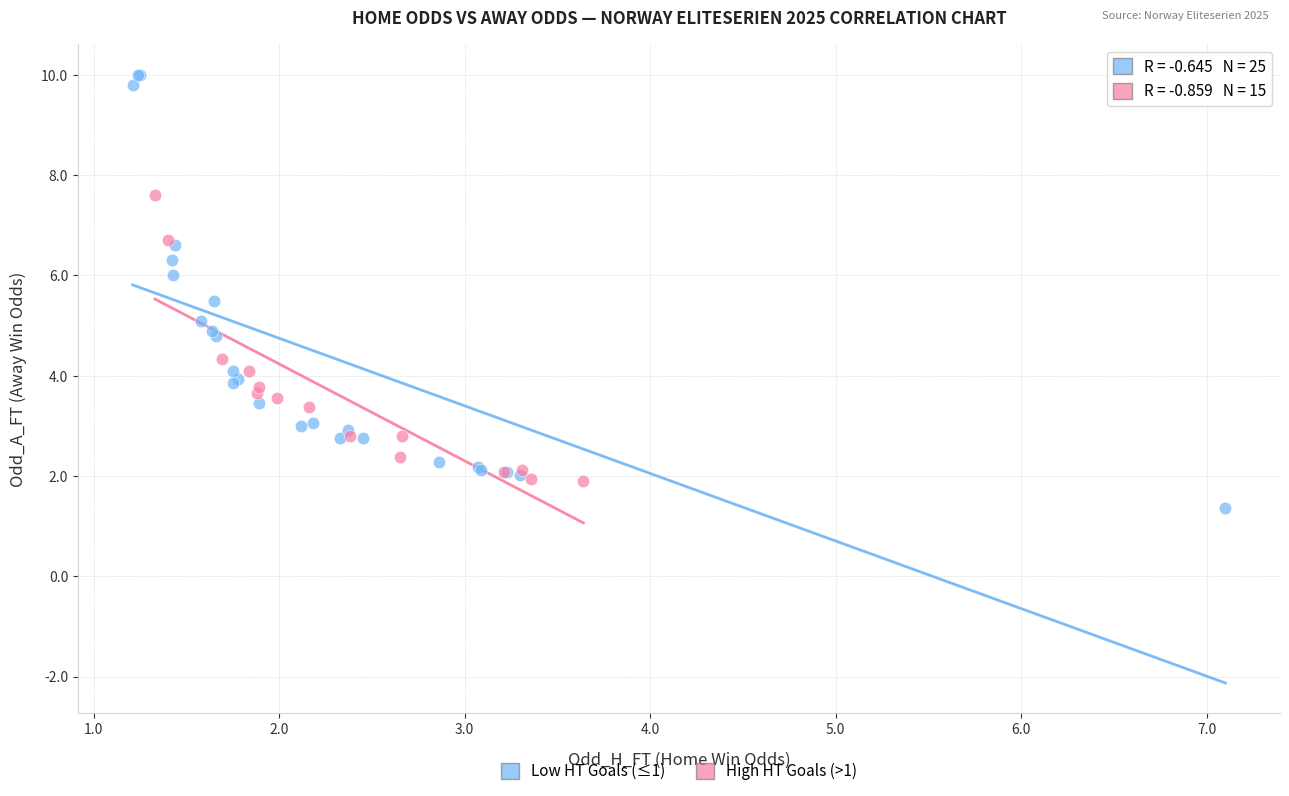

Which series contains the lowest Y value?

Low HT Goals (≤1)